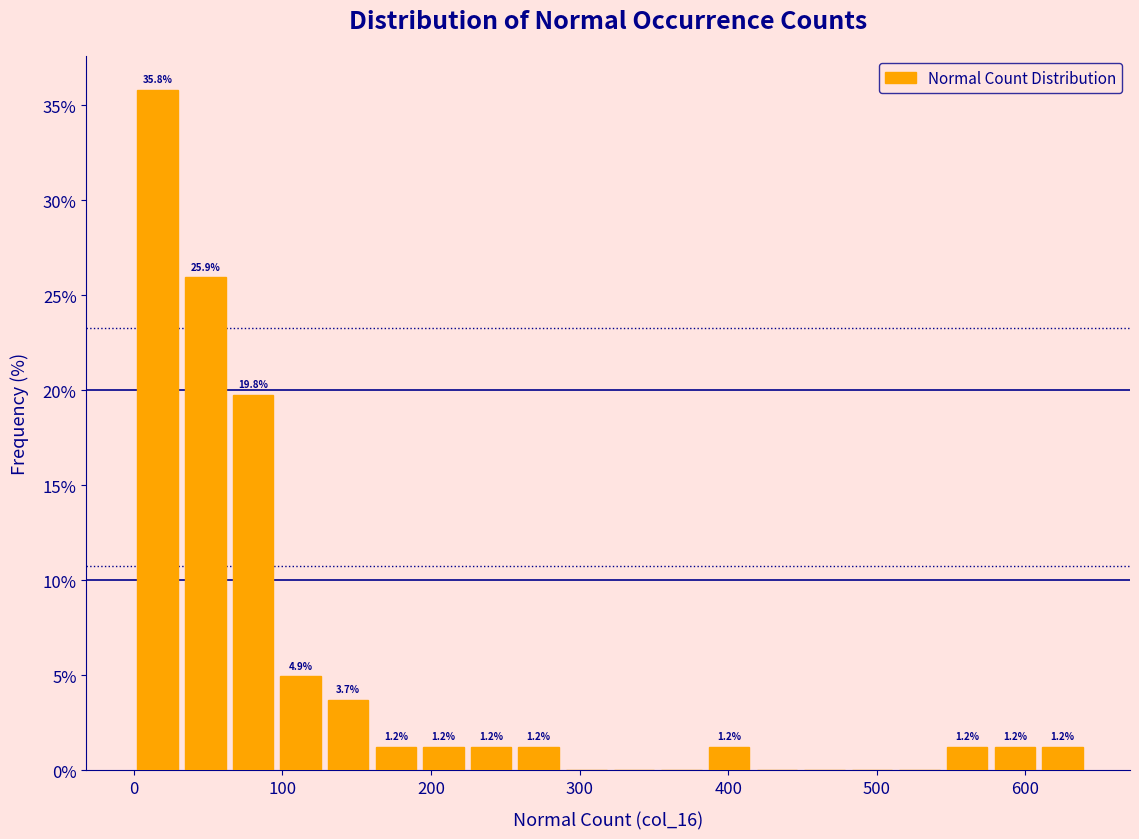

Around what value on the x-axis is the tallest bar? Give the approximate position of its centre, as read against the axis.

20